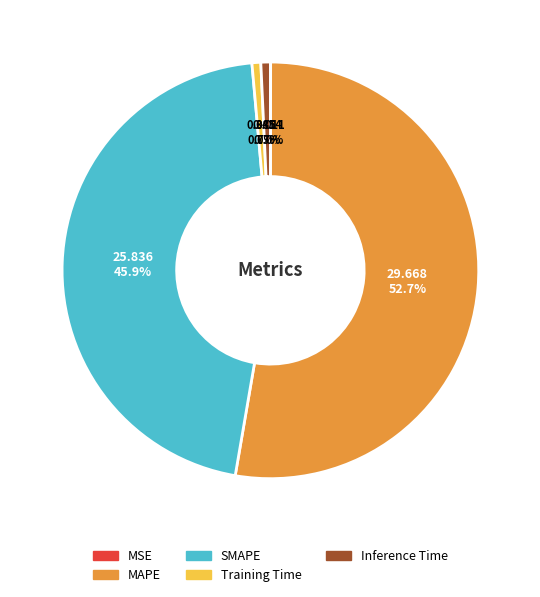

Does any single category account for the majority?

Yes